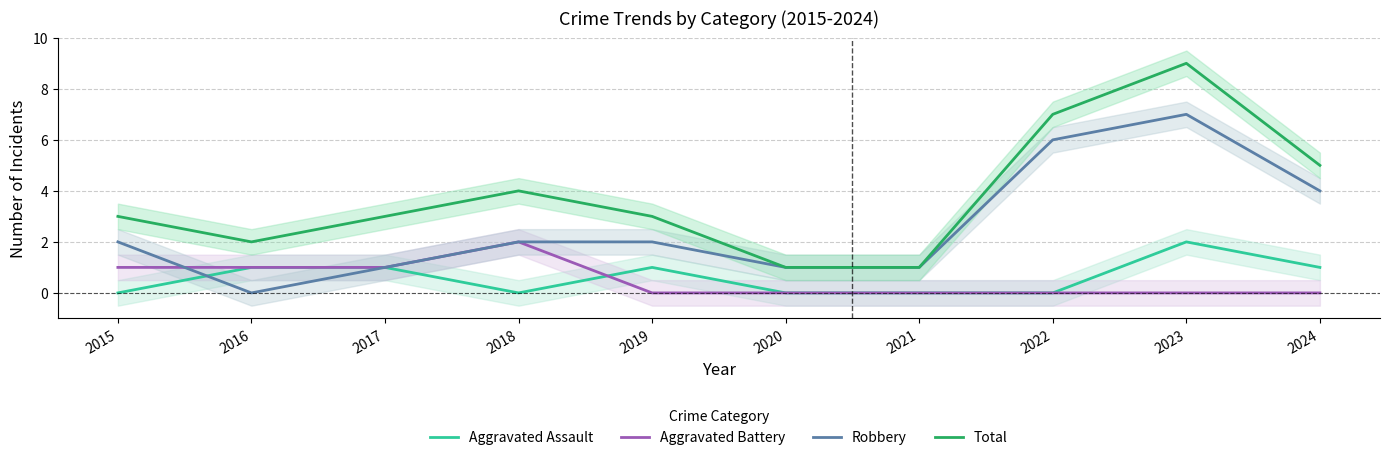

Which series has the largest total across all categories?

Total